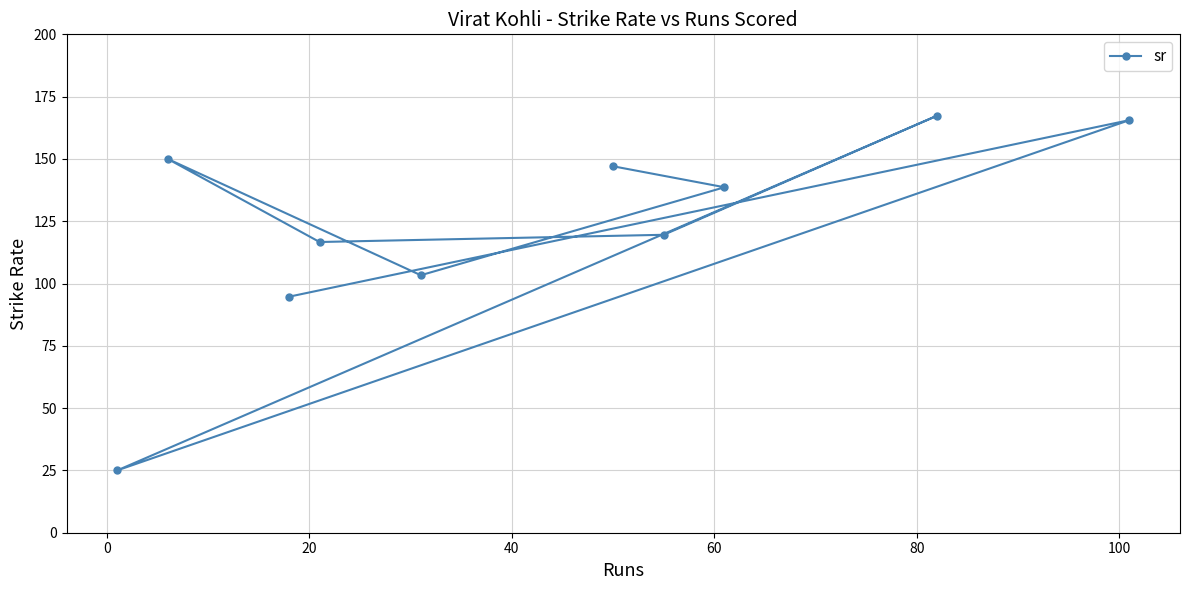

What is the greatest value displayed?

167.3